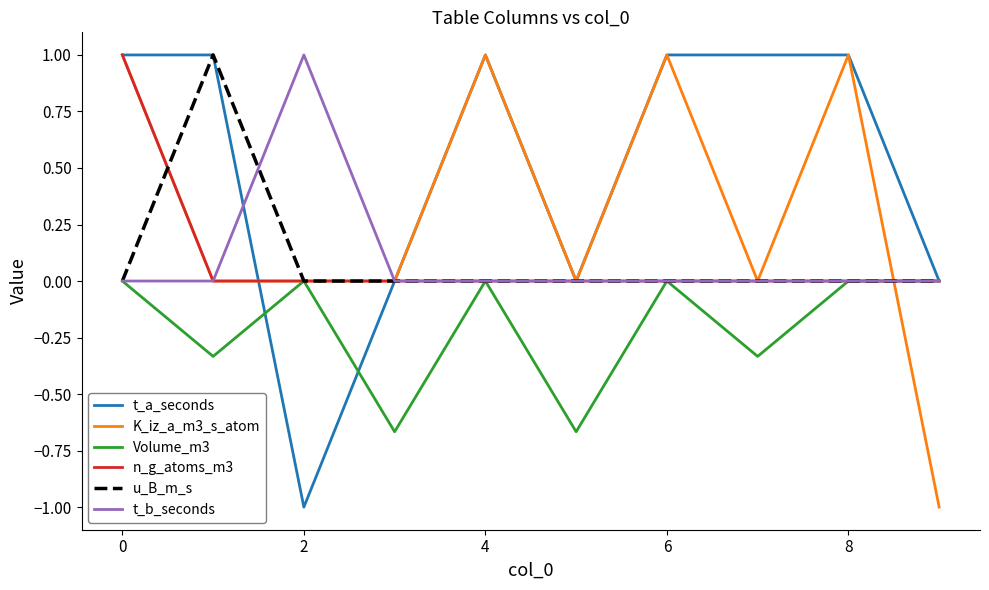

What is the minimum value shown in the chart?

-1.0